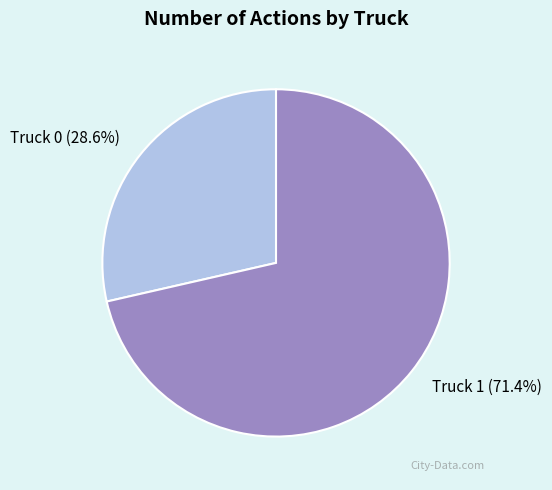

Count the number of slices in the pie.

2